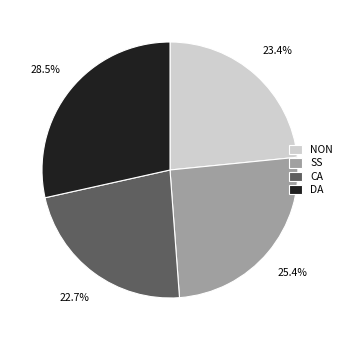

To the nearest percent, what is the average slice percentage?

25%